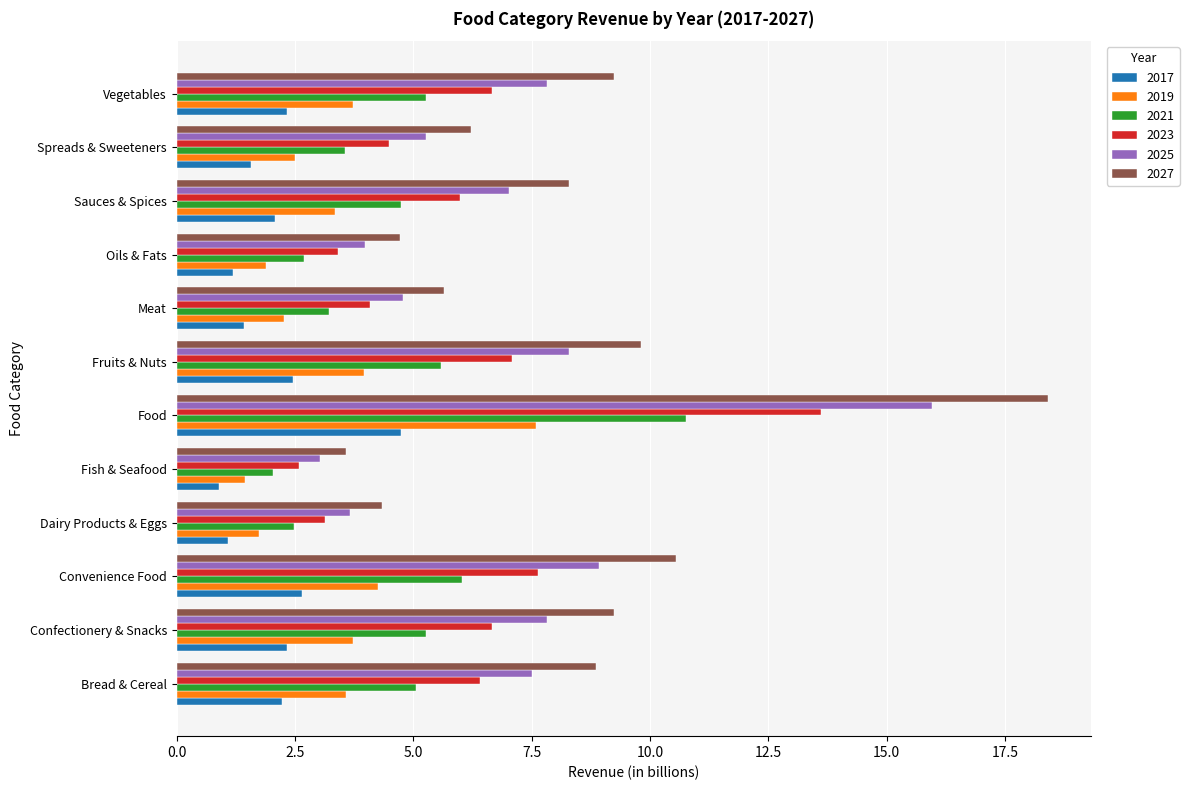

Which series changed the most between Meat and Vegetables?

2027